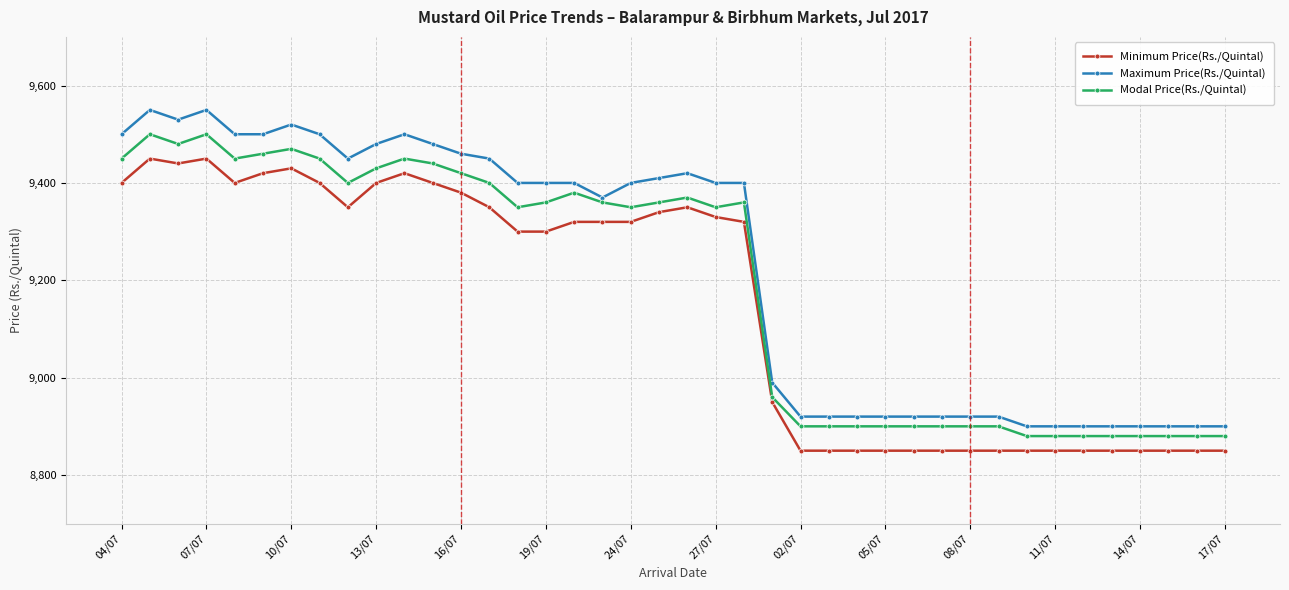

True or false: Modal Price(Rs./Quintal) and Maximum Price(Rs./Quintal) intersect in this chart.

False